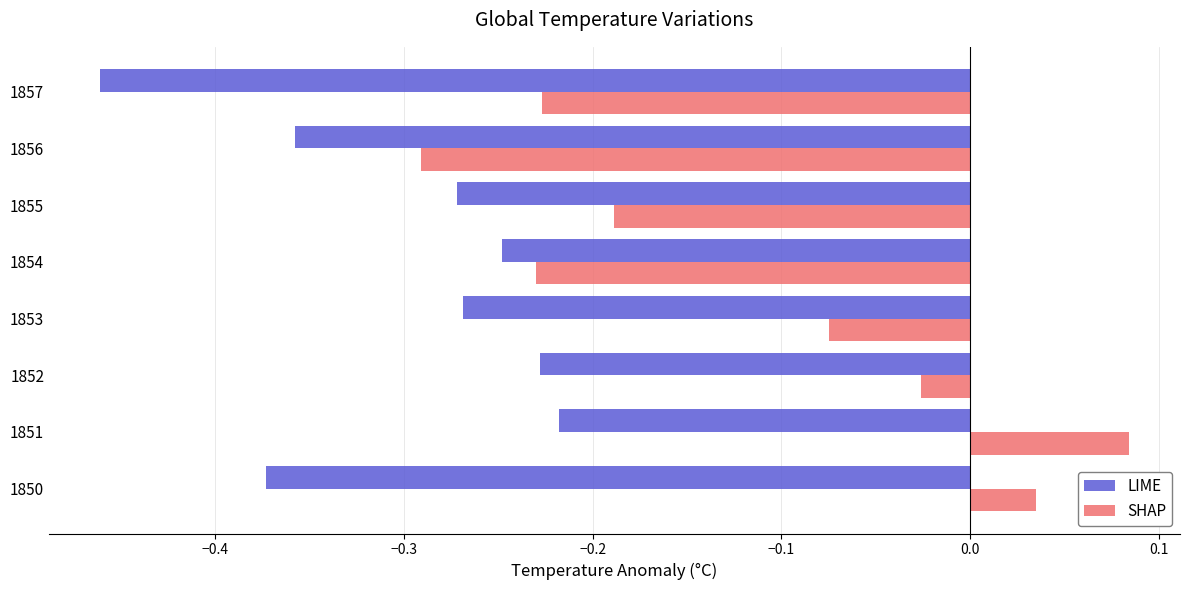

Which series has the widest spread of values?

SHAP